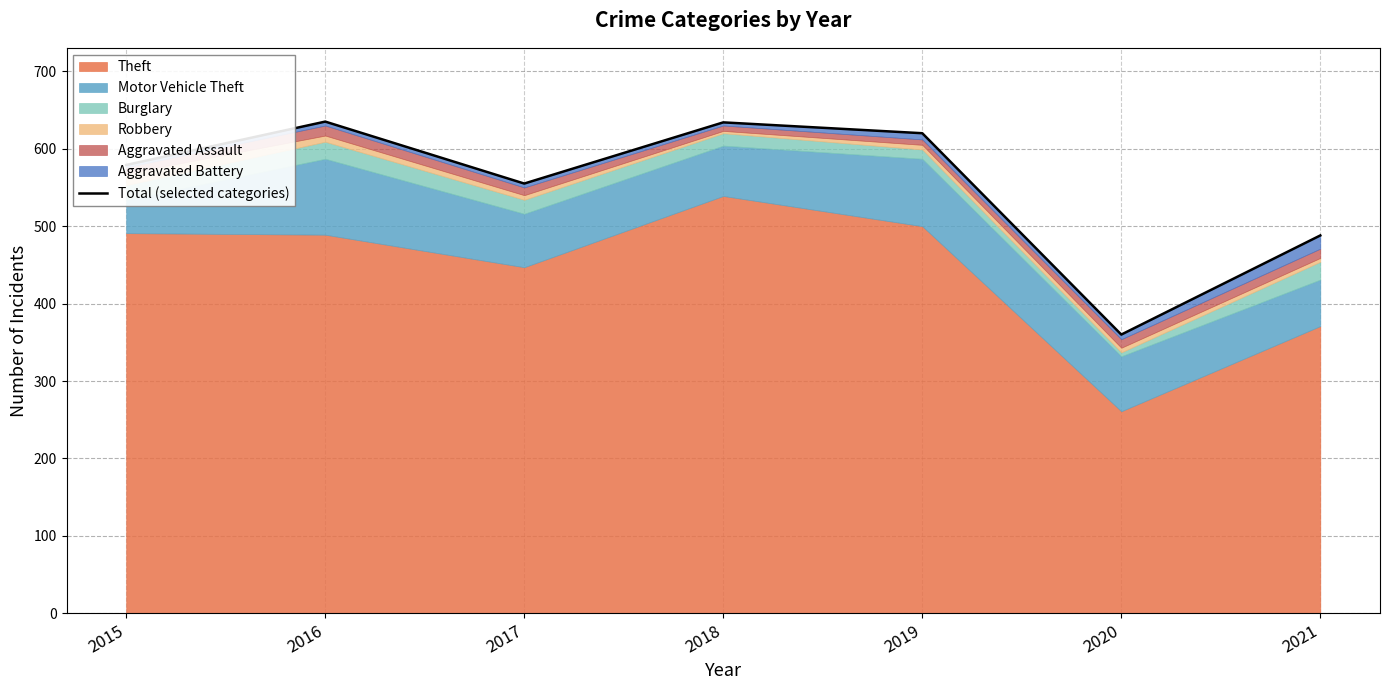

How many interior local valleys (lower than both neighbors) does the data have?

2